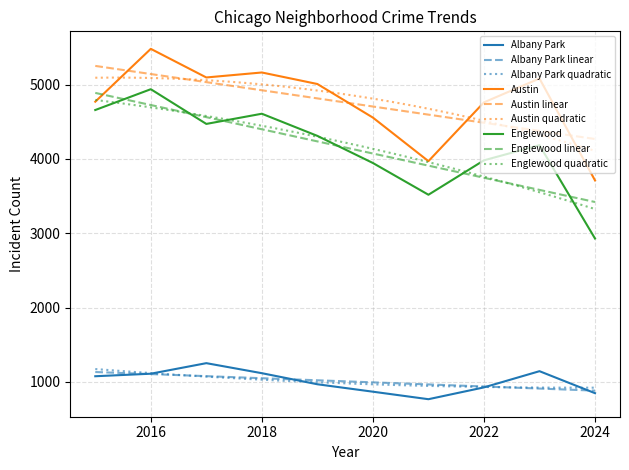

What is the value of the Englewood point at the 5th from the left?

4310